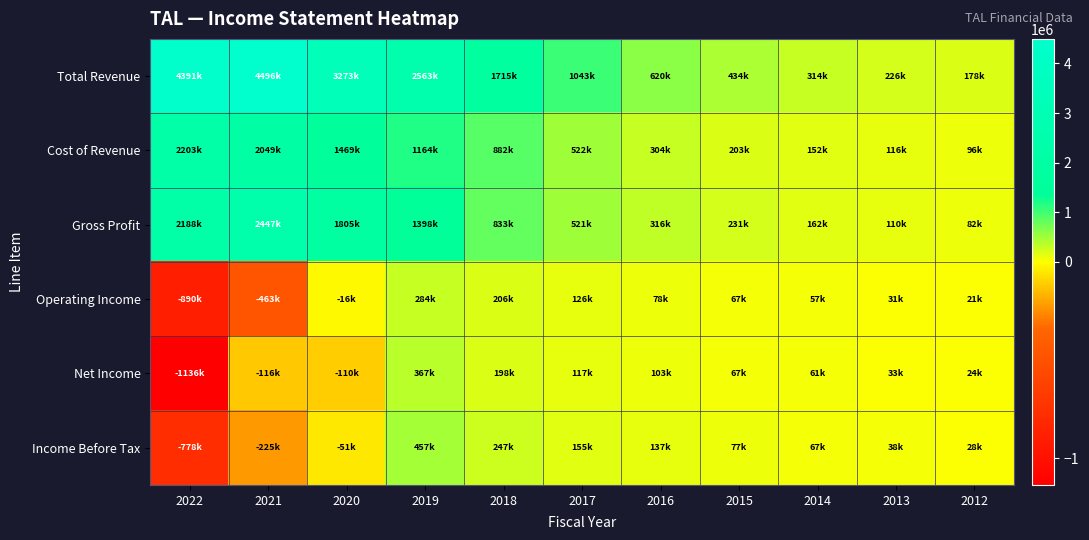

Reading right to left, what are all the values shown in this chart?

Total Revenue: 2012=177500	2013=225900	2014=313900	2015=434000	2016=619900	2017=1043100	2018=1715000	2019=2563000	2020=3273300	2021=4495800	2022=4390900
Cost of Revenue: 2012=95600	2013=115700	2014=151500	2015=203100	2016=303600	2017=522300	2018=882300	2019=1164500	2020=1468600	2021=2048600	2022=2203300
Gross Profit: 2012=81900	2013=110200	2014=162400	2015=230900	2016=316300	2017=520800	2018=832700	2019=1398500	2020=1804700	2021=2447200	2022=2187600
Operating Income: 2012=20800	2013=31400	2014=57400	2015=67200	2016=77500	2017=126500	2018=206400	2019=283500	2020=-16500	2021=-462800	2022=-890400
Net Income: 2012=24300	2013=33400	2014=60600	2015=67200	2016=102900	2017=116900	2018=198400	2019=367200	2020=-110200	2021=-116000	2022=-1136100
Income Before Tax: 2012=28500	2013=37500	2014=67300	2015=77200	2016=136900	2017=154600	2018=247000	2019=457200	2020=-50700	2021=-224600	2022=-778100